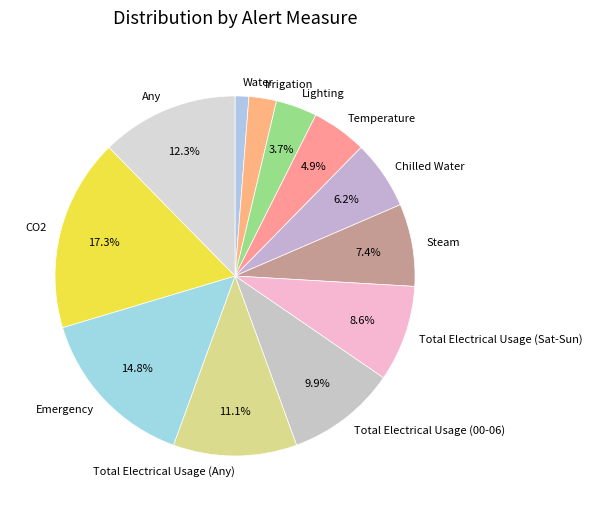

What is the smallest slice in the pie chart?

Water